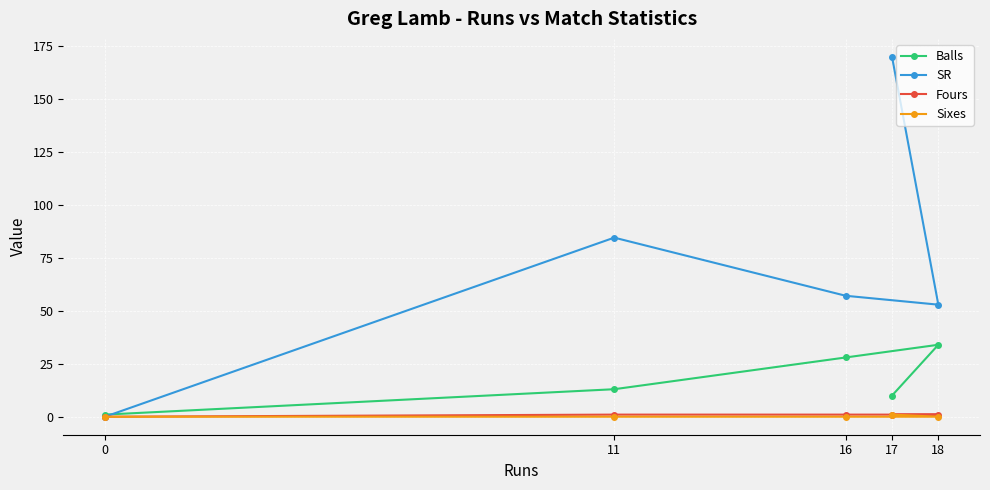

Does the chart display data point markers on the line(s)?

Yes